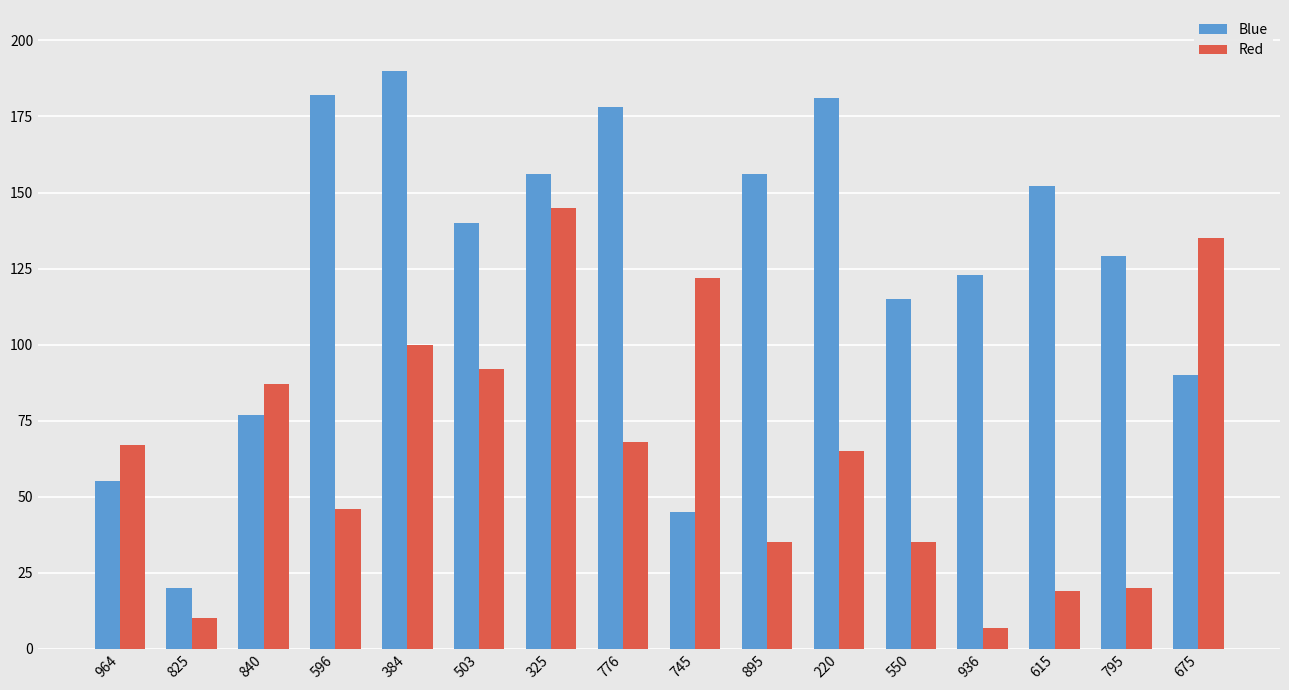

At which category does the chart reach its minimum across all series?

936